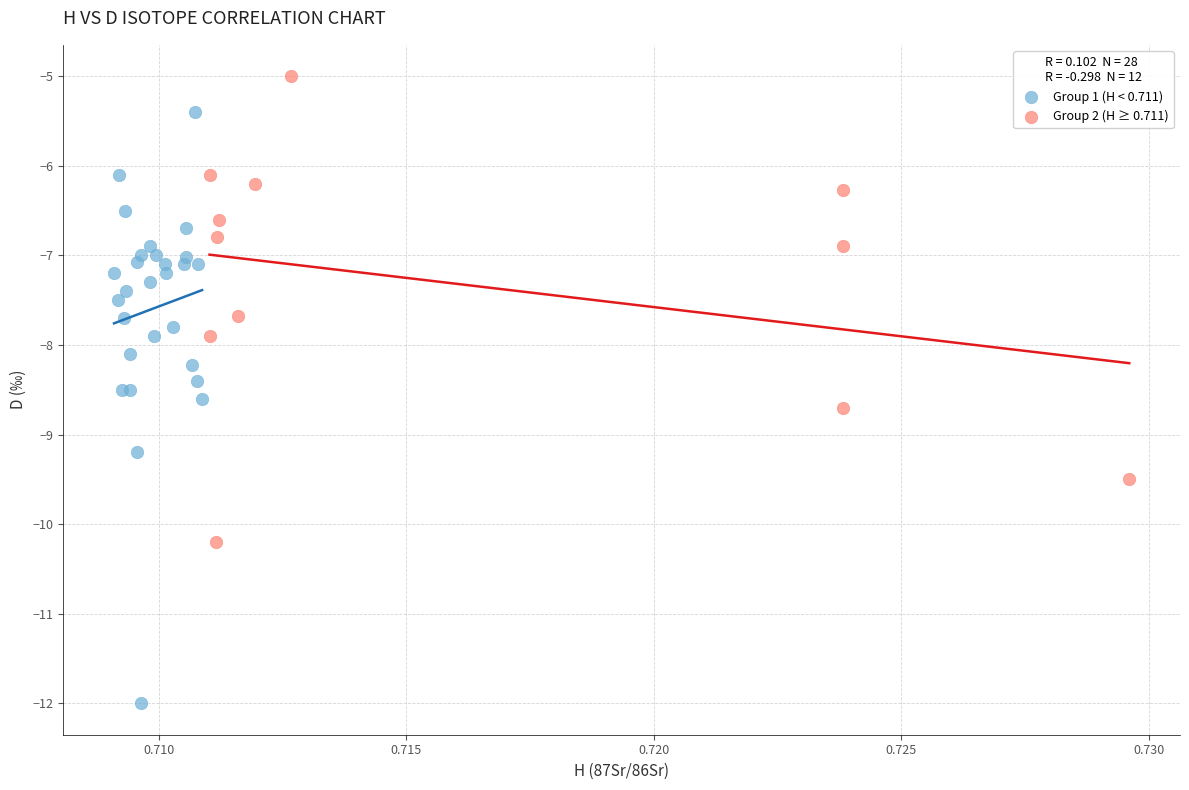

Which series contains the highest Y value?

Group 2 (H ≥ 0.711)